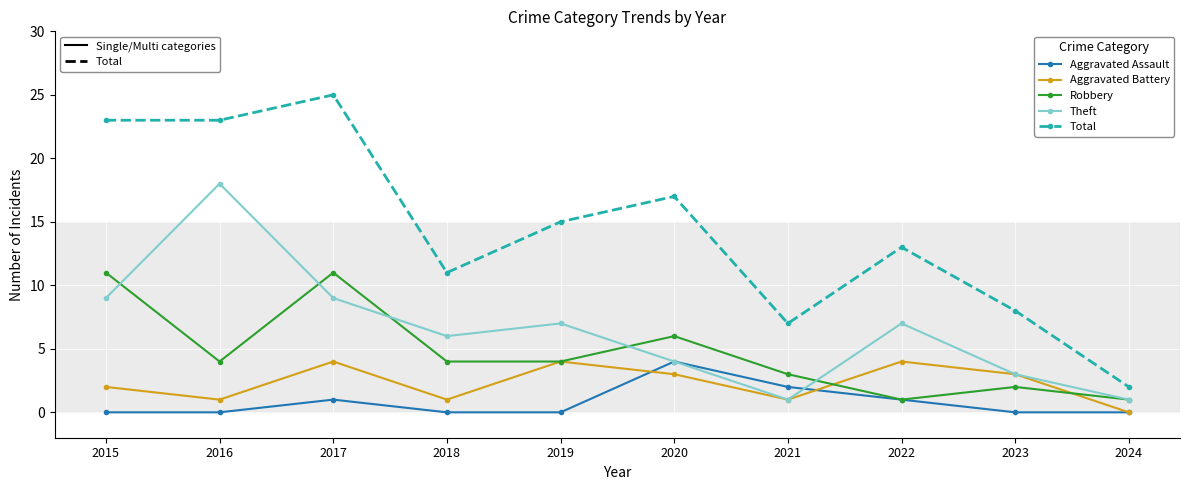

What is the greatest value displayed?

25